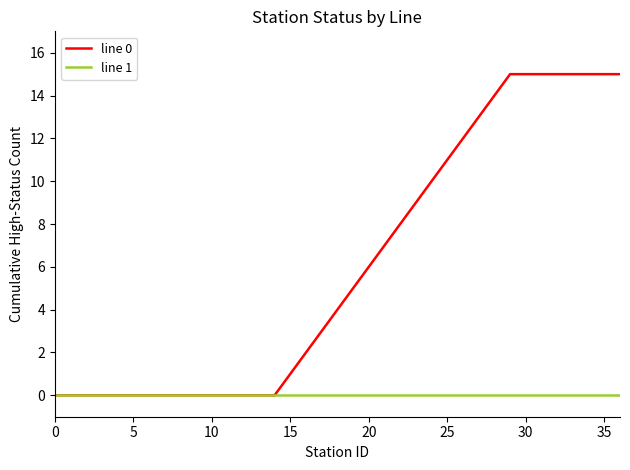

List the series in order of their overall mean, highest first.

line 0, line 1